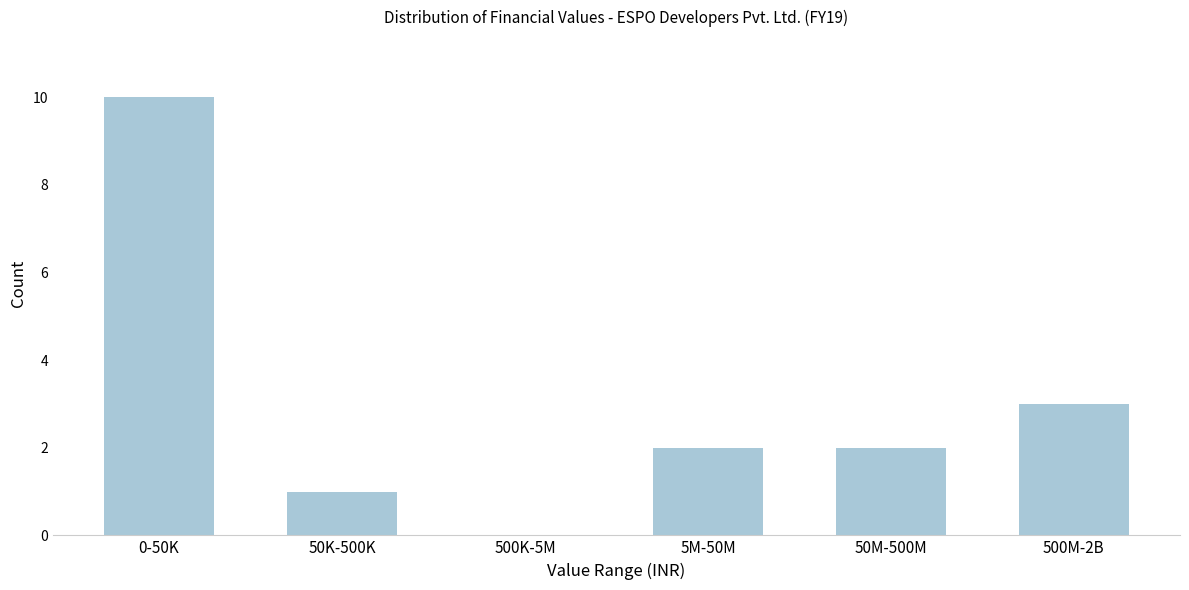

Reading left to right, extract all data points from this chart.

0-50K=10	50K-500K=1	500K-5M=0	5M-50M=2	50M-500M=2	500M-2B=3